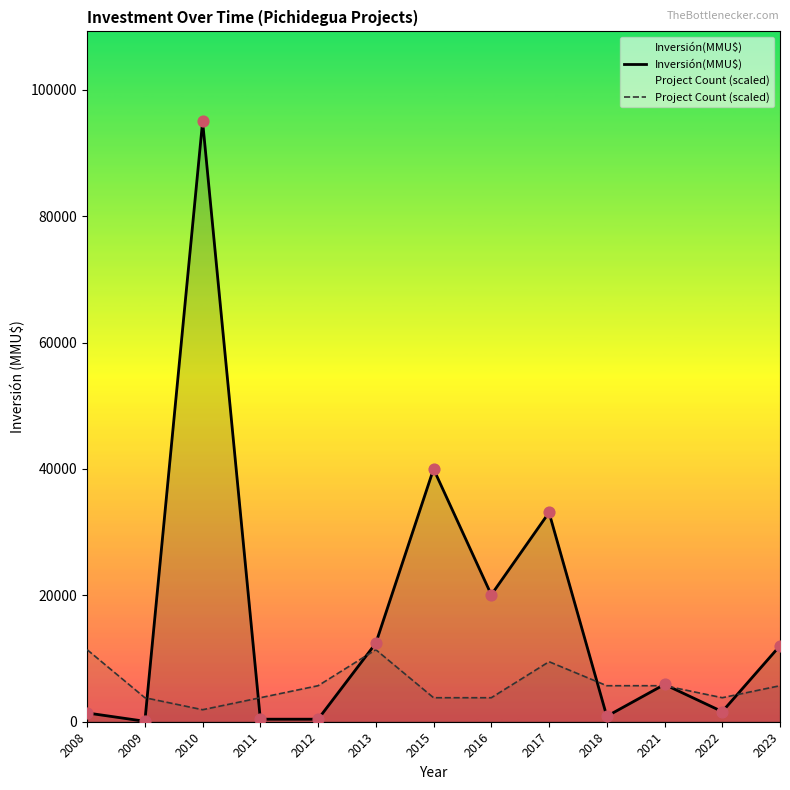

What are all the series names shown in the legend?

Inversión(MMU$), Project Count (scaled)